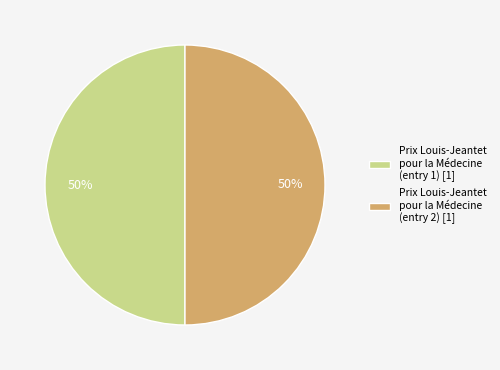

What percentage is the Prix Louis-Jeantet pour la Médecine (entry 2) [1] slice, to the nearest percent?

50%